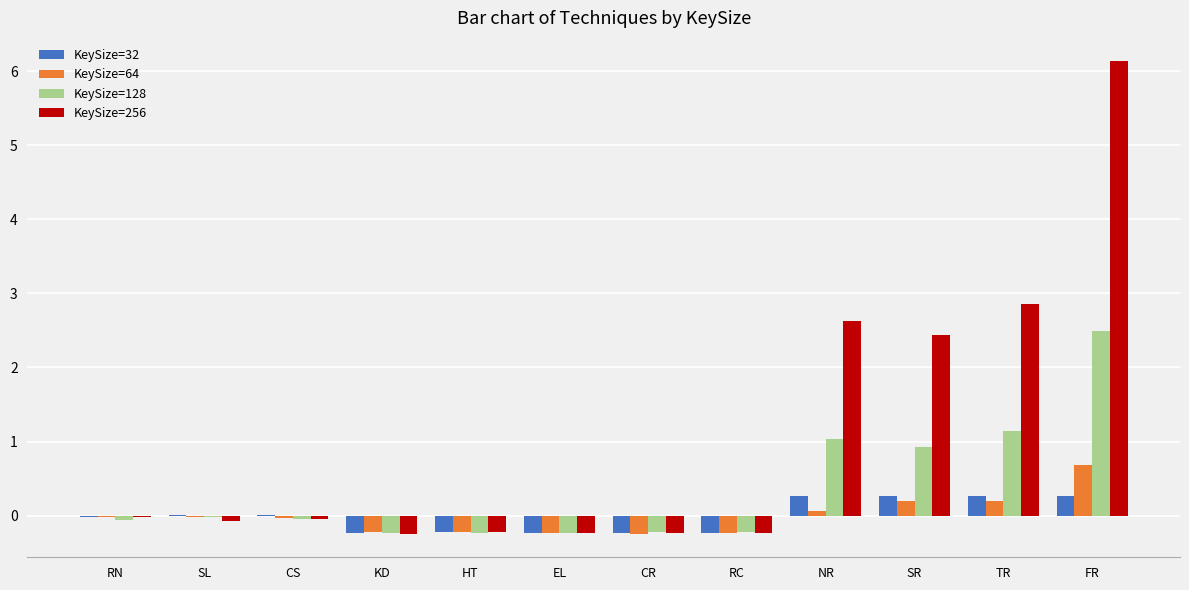

Is it true that KeySize=128 equals -0.0 at SL?

True